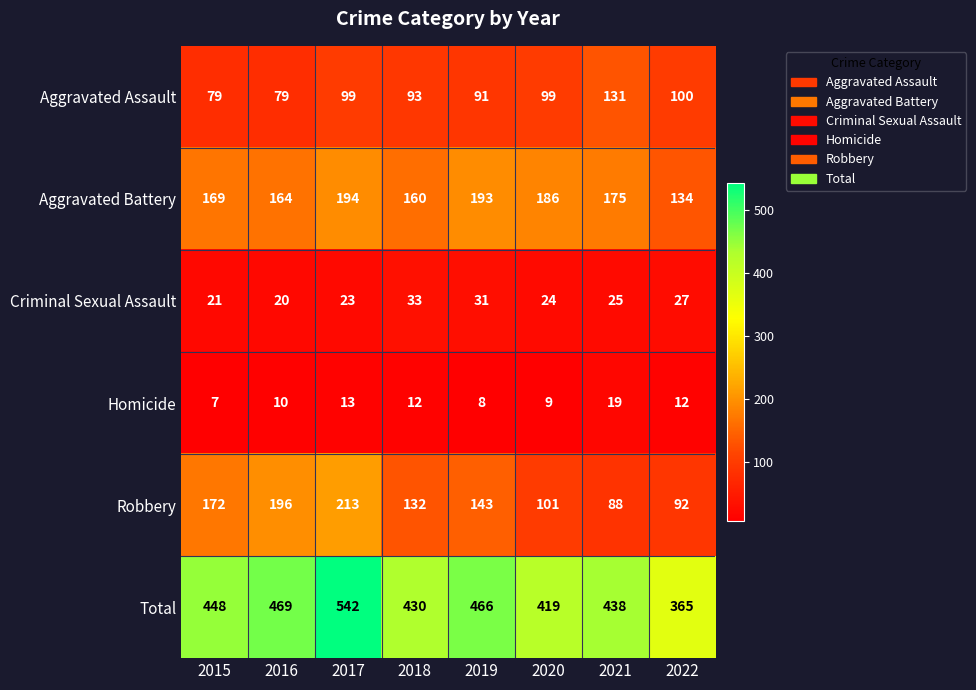

List the series in order of their peak value, lowest first.

Homicide, Criminal Sexual Assault, Aggravated Assault, Aggravated Battery, Robbery, Total